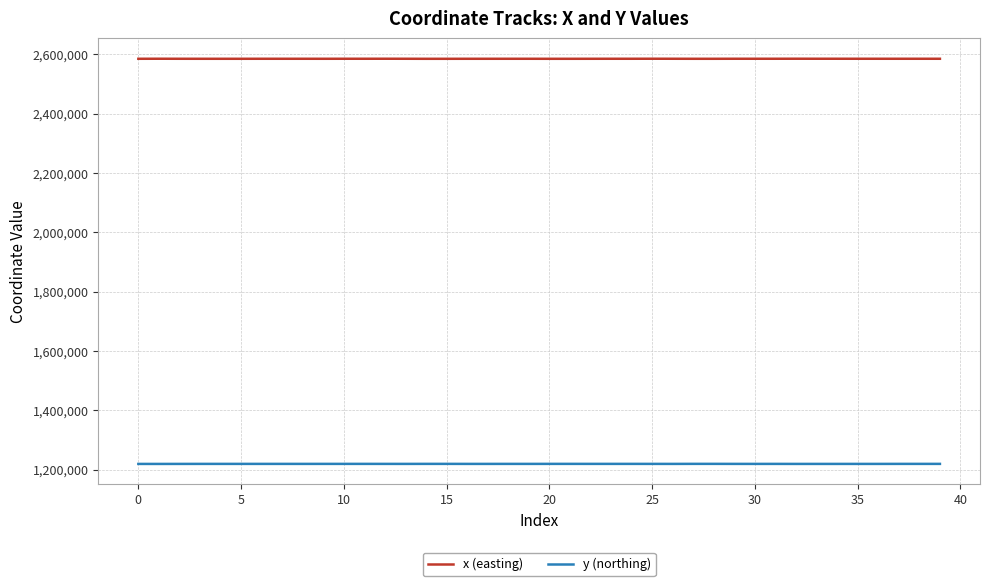

What is the minimum value shown in the chart?

1219351.2